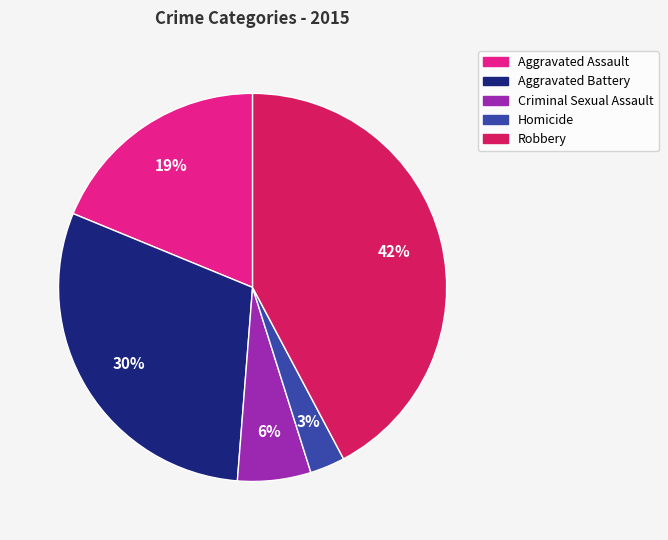

Is there a majority slice in this chart?

No